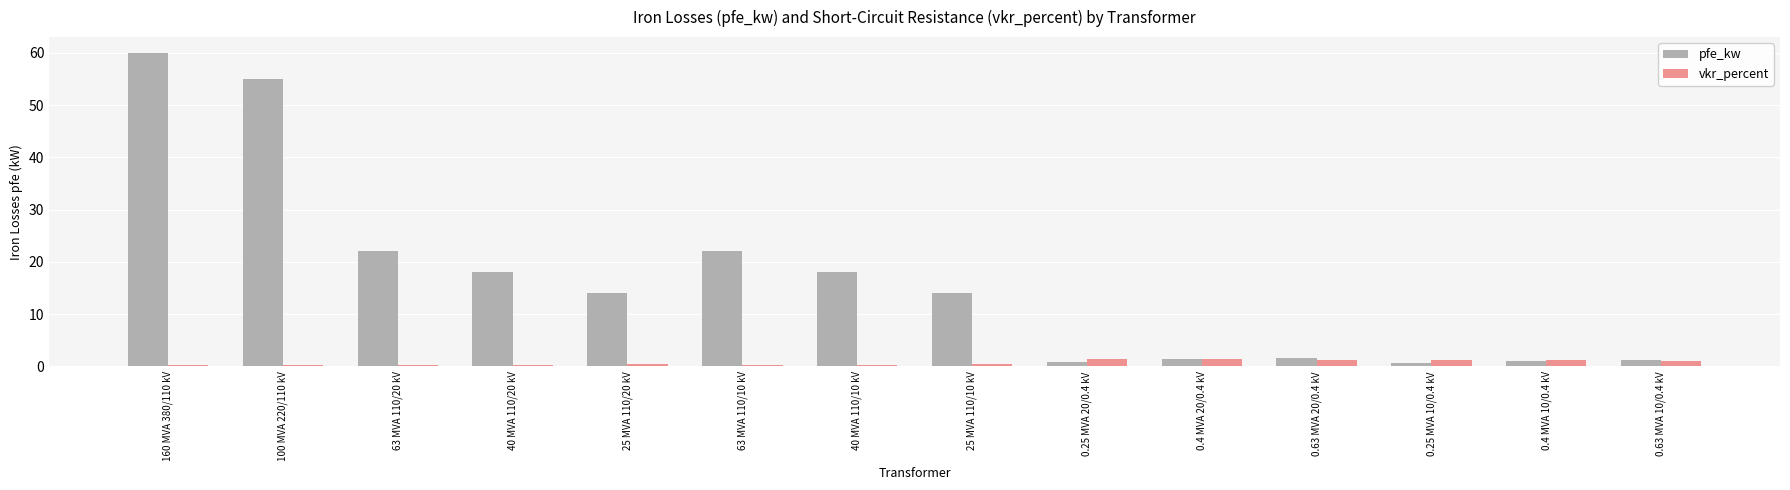

True or false: vkr_percent has a value of 0.3 at 63 MVA 110/20 kV.

True